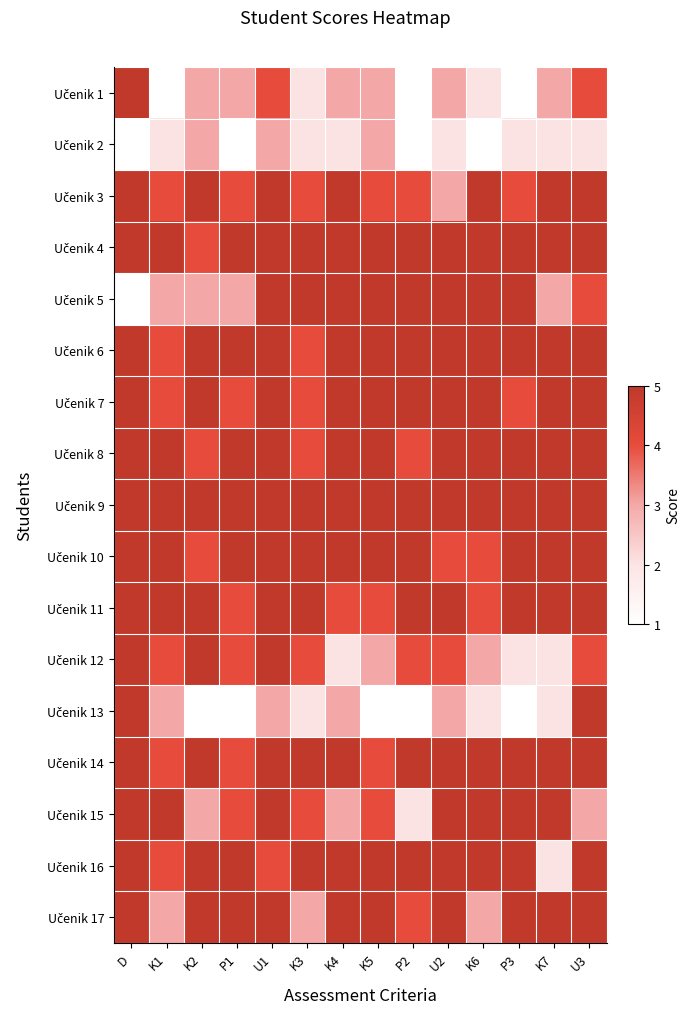

What is the spread (max minus min) of values at K1?

4